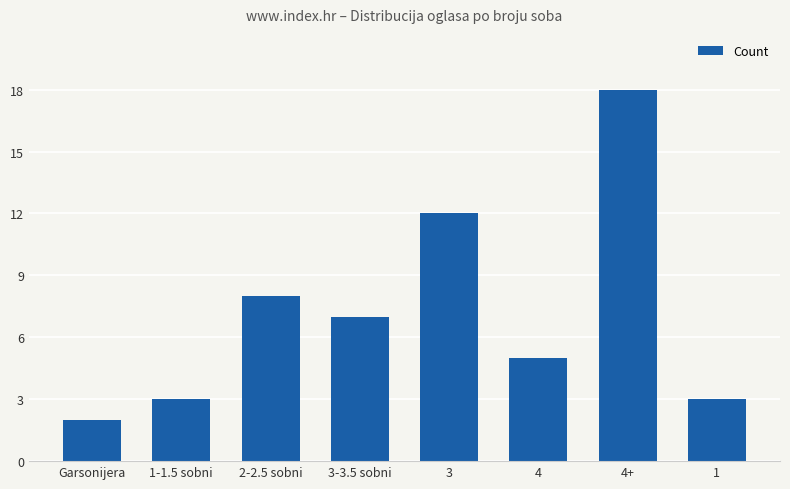

The value at 4+ is 12. True or false?

False